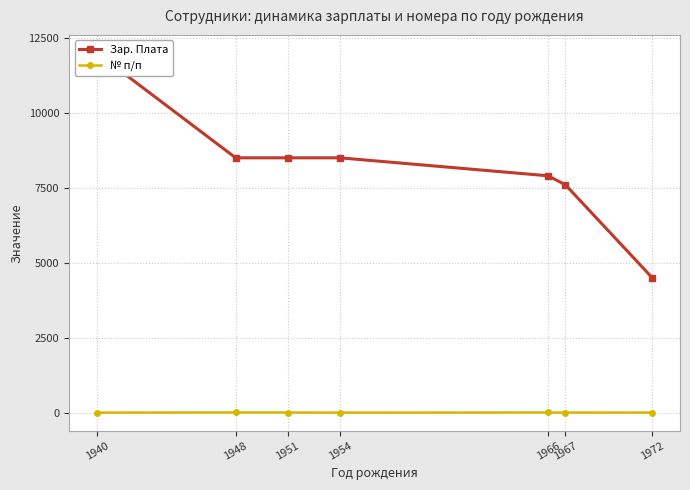

How many categories are shown in the chart?

7